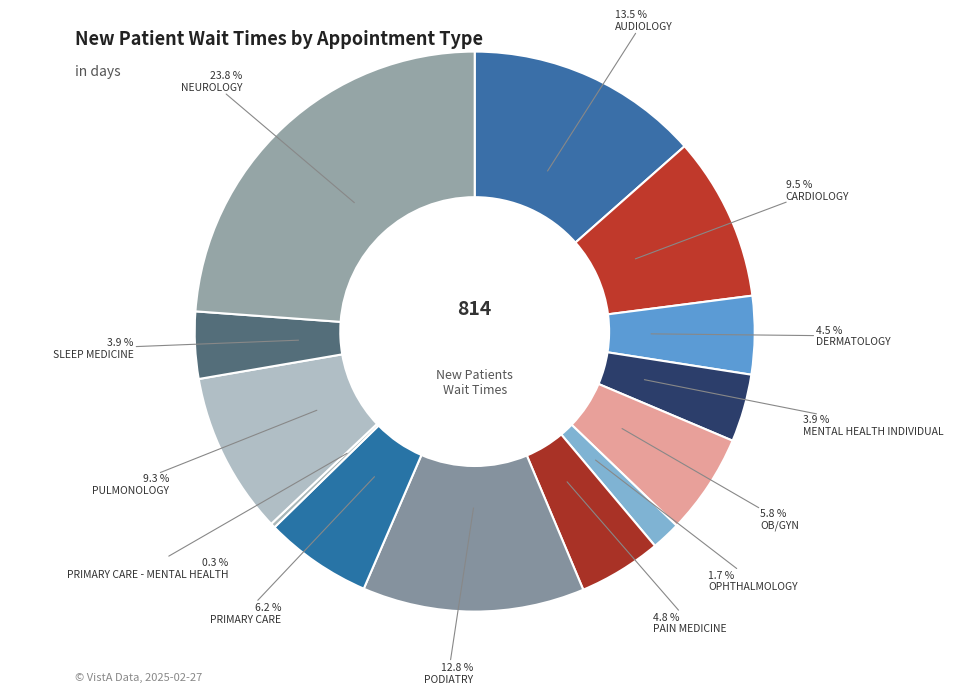

To the nearest percent, what is the average slice percentage?

8%